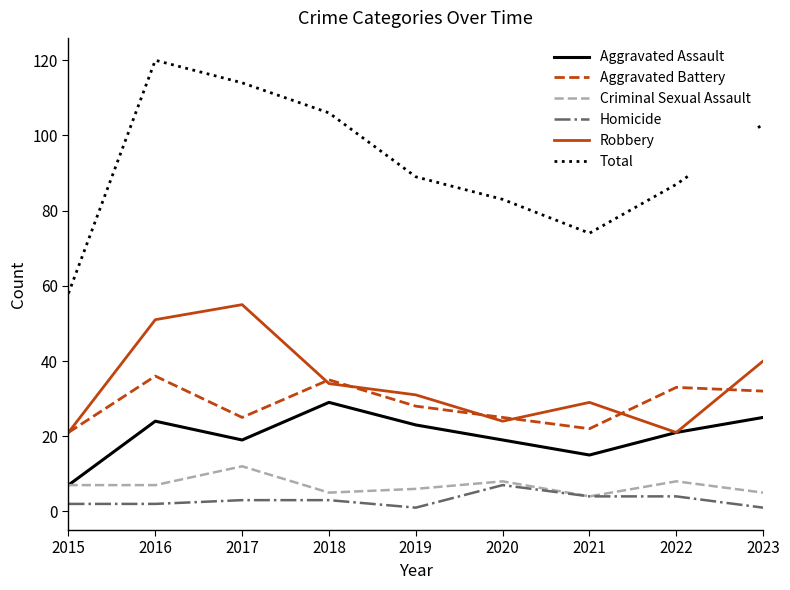

What is the sum of the Aggravated Battery values at 2015 and 2017?

46